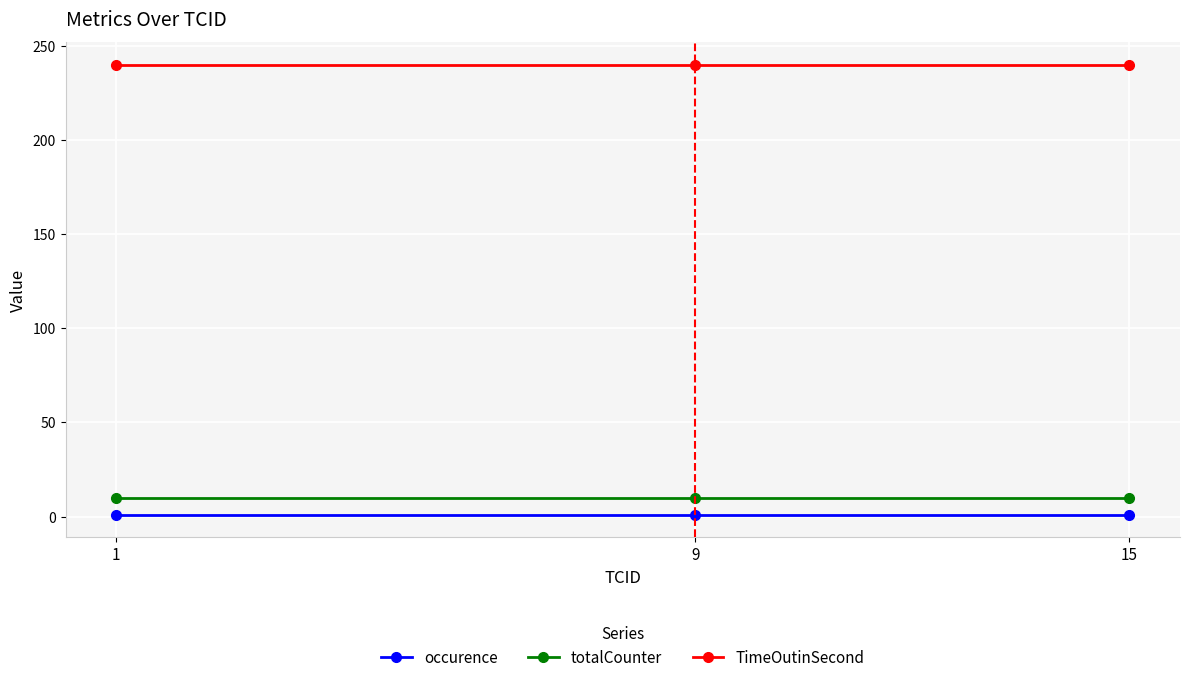

Rank the series at 1 from lowest to highest value.

occurence, totalCounter, TimeOutinSecond